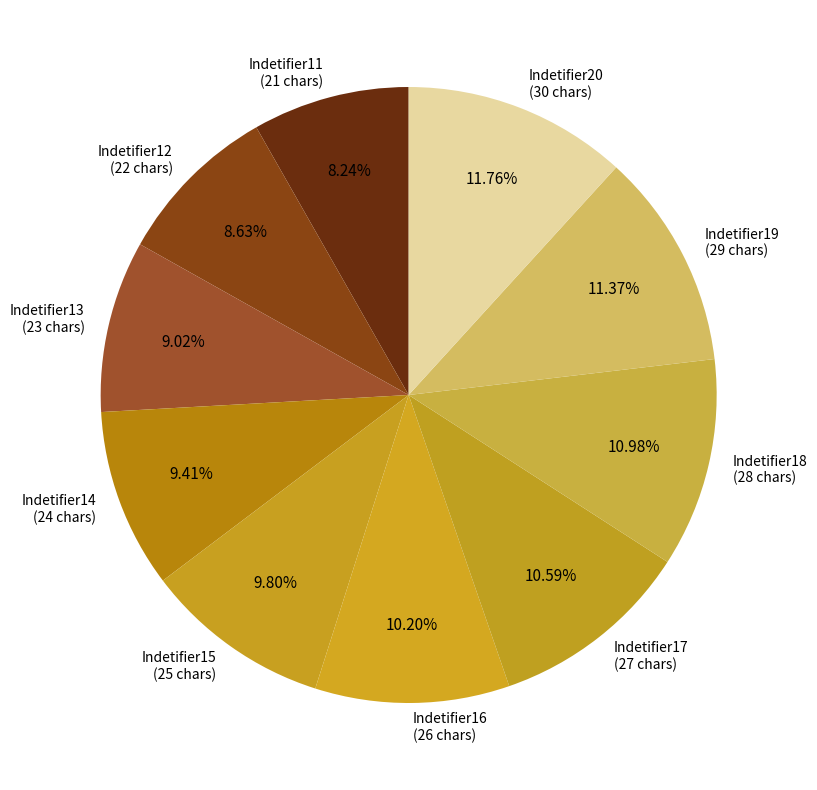

Approximately how many times larger is the value at Indetifier20 compared to Indetifier11?

1.4